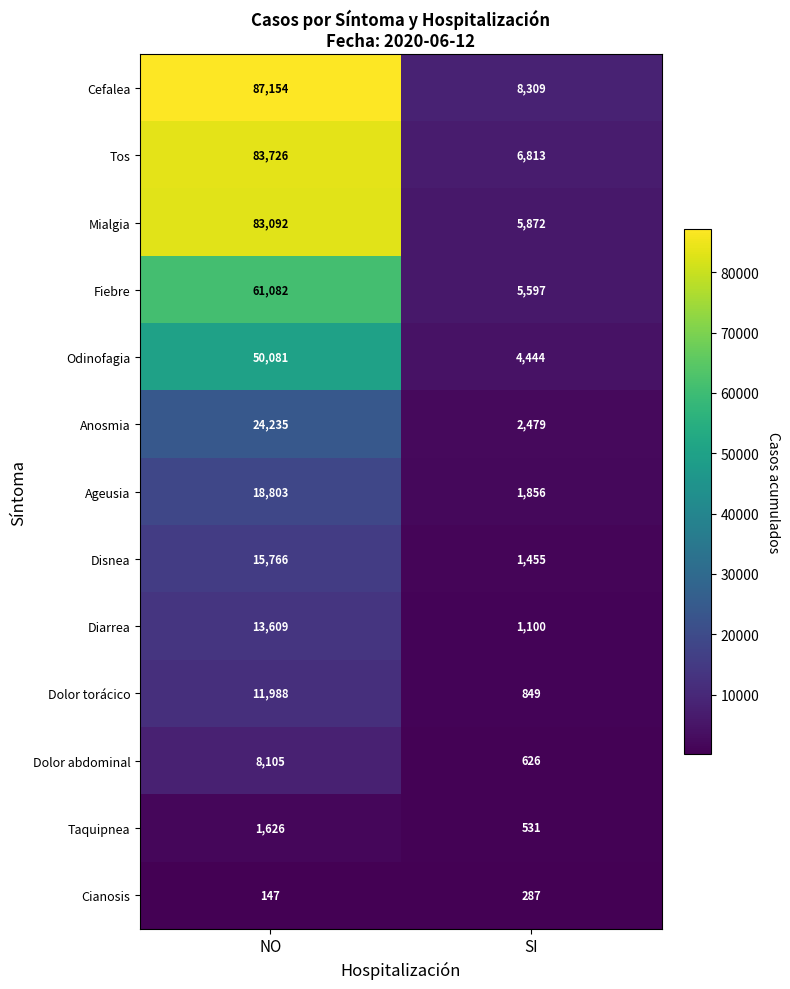

What is the approximate value of Mialgia at NO, to the nearest 50?

83100